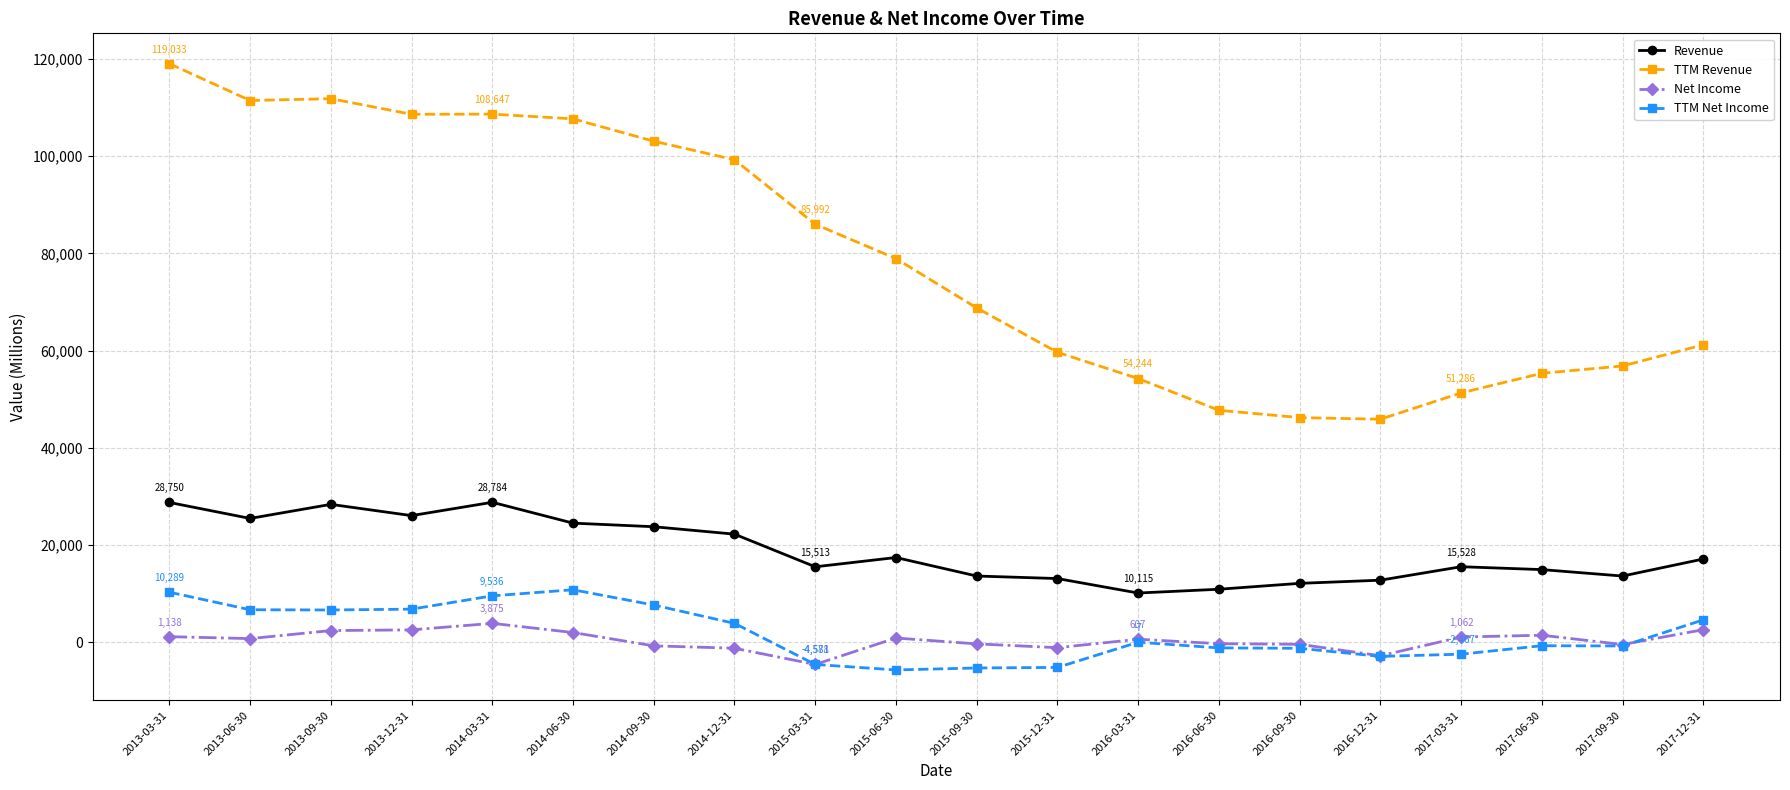

True or false: Revenue and Net Income intersect in this chart.

False